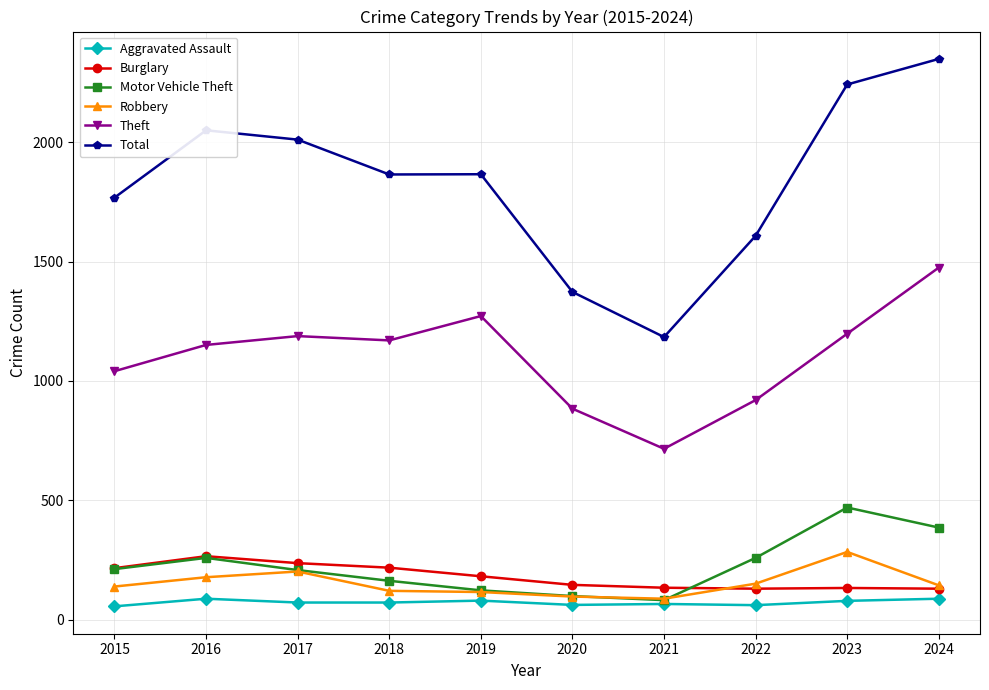

Which series has the largest range (max minus min)?

Total